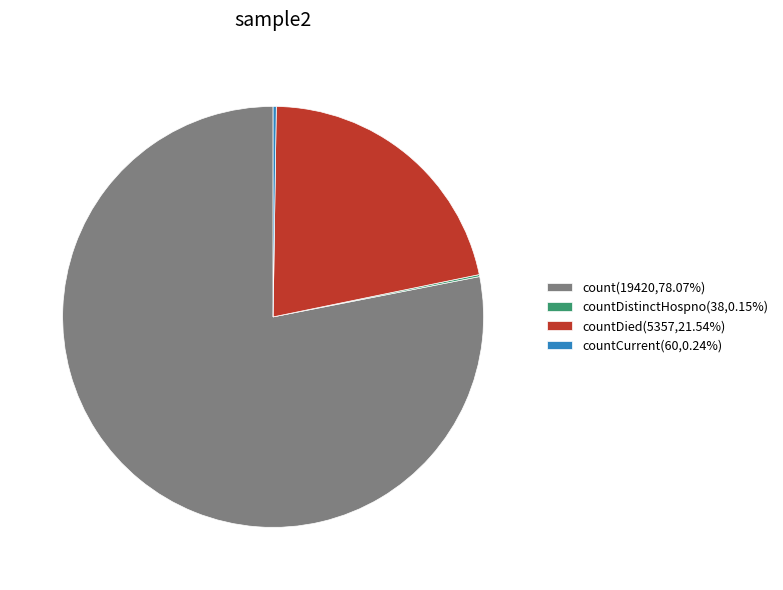

Is the sum of count(19420,78.07%) and countDied(5357,21.54%) greater than half?

Yes